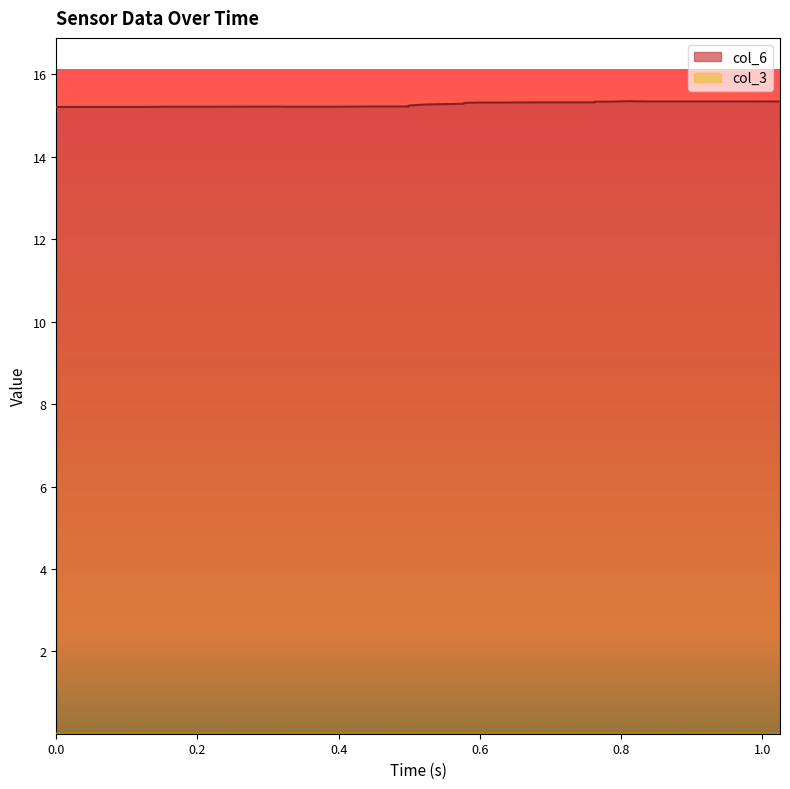

Which series has the largest total across all categories?

col_6